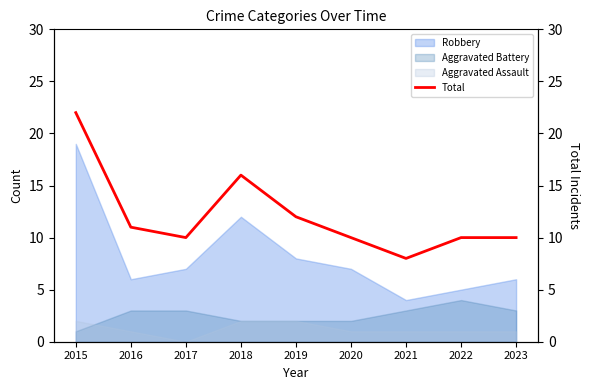

What is the average value?

12